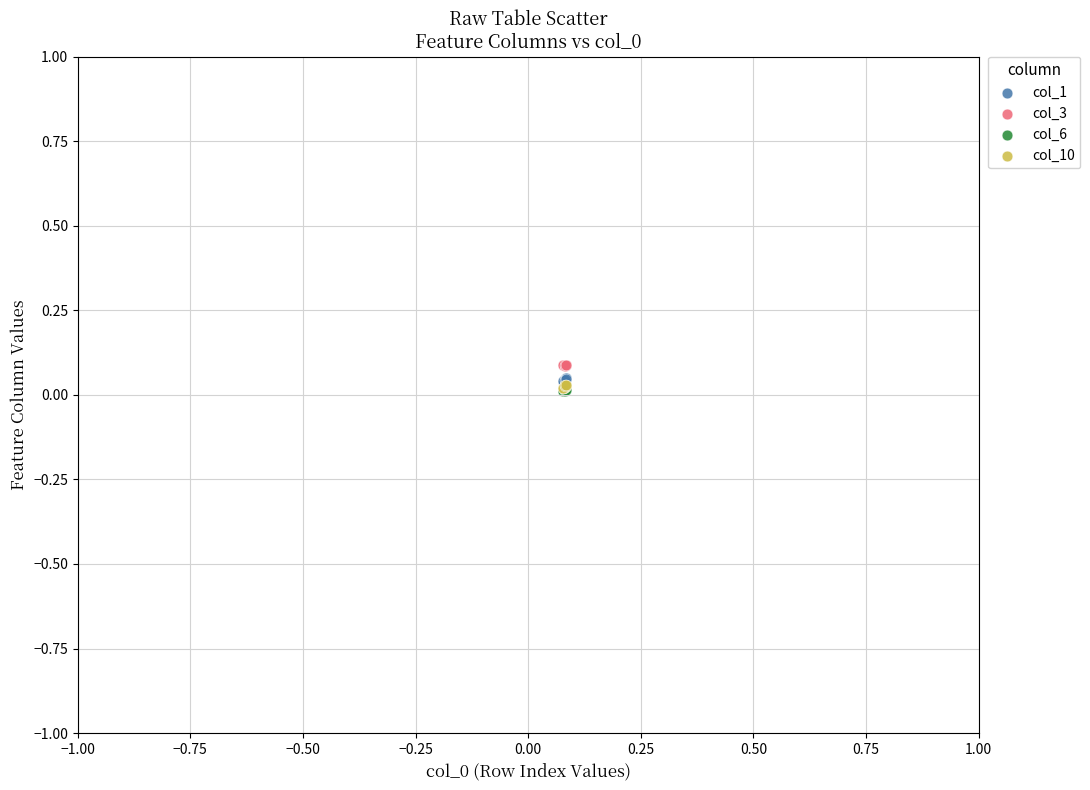

What are all the series names shown in the legend?

col_1, col_3, col_6, col_10